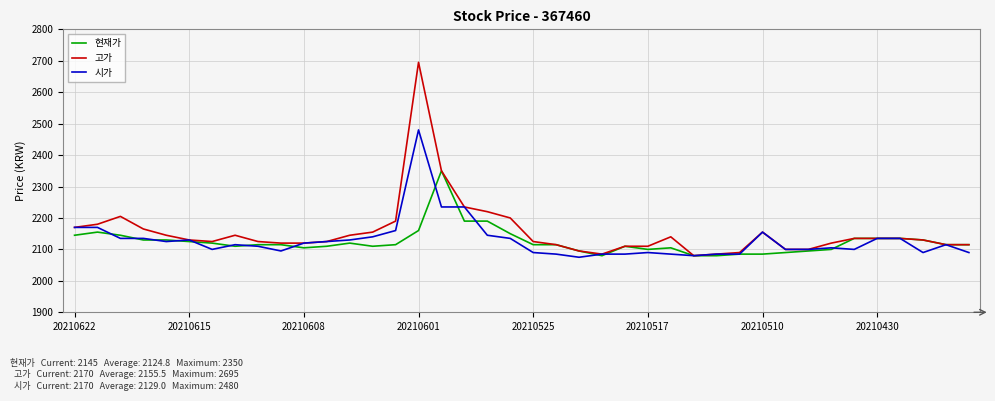

Which series has the widest spread of values?

고가